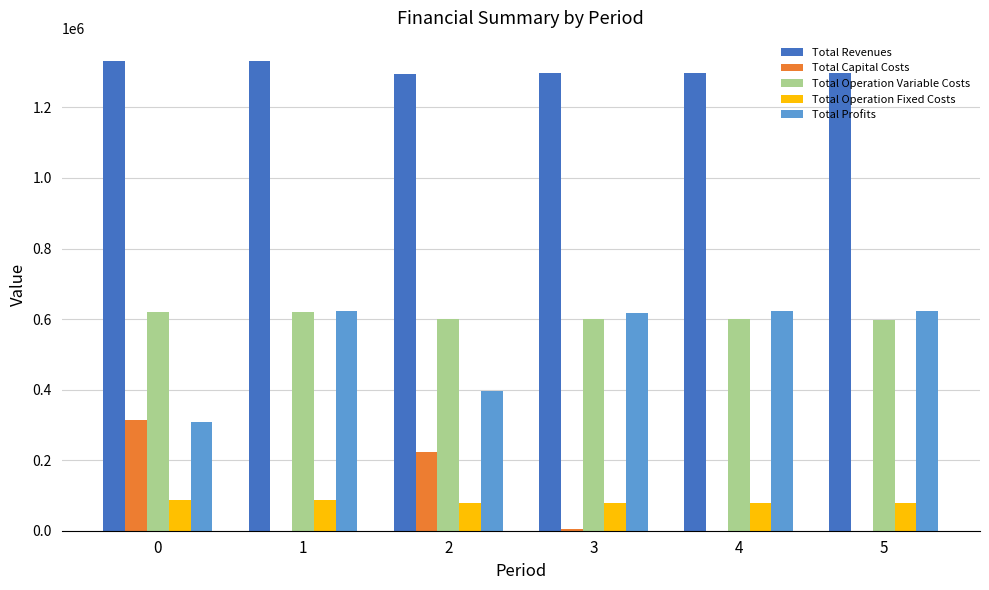

What are all the series names shown in the legend?

Total Revenues, Total Capital Costs, Total Operation Variable Costs, Total Operation Fixed Costs, Total Profits